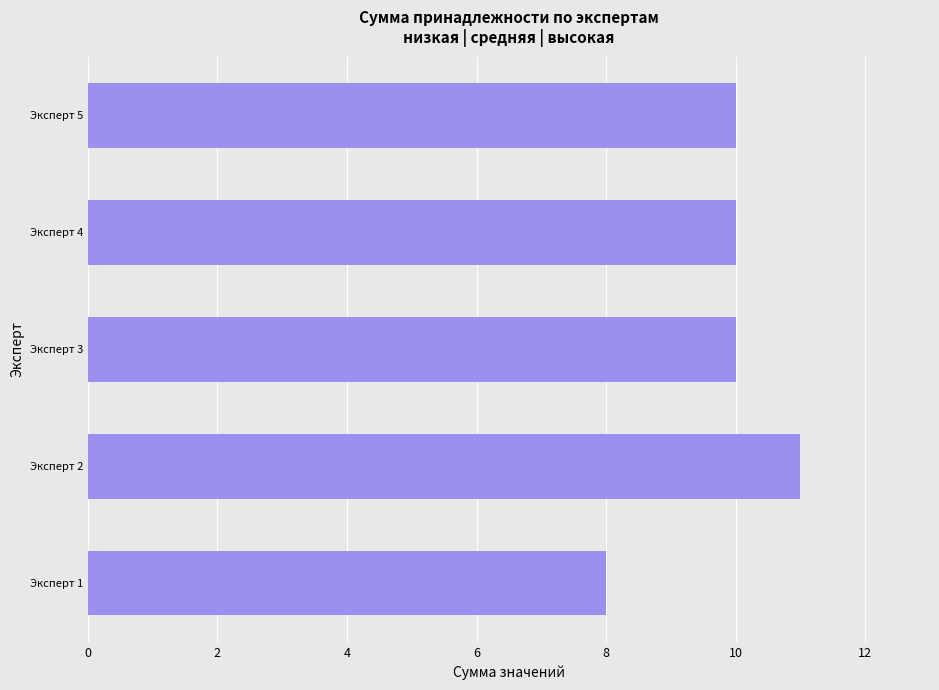

What is the difference between the maximum and second lowest values?

1